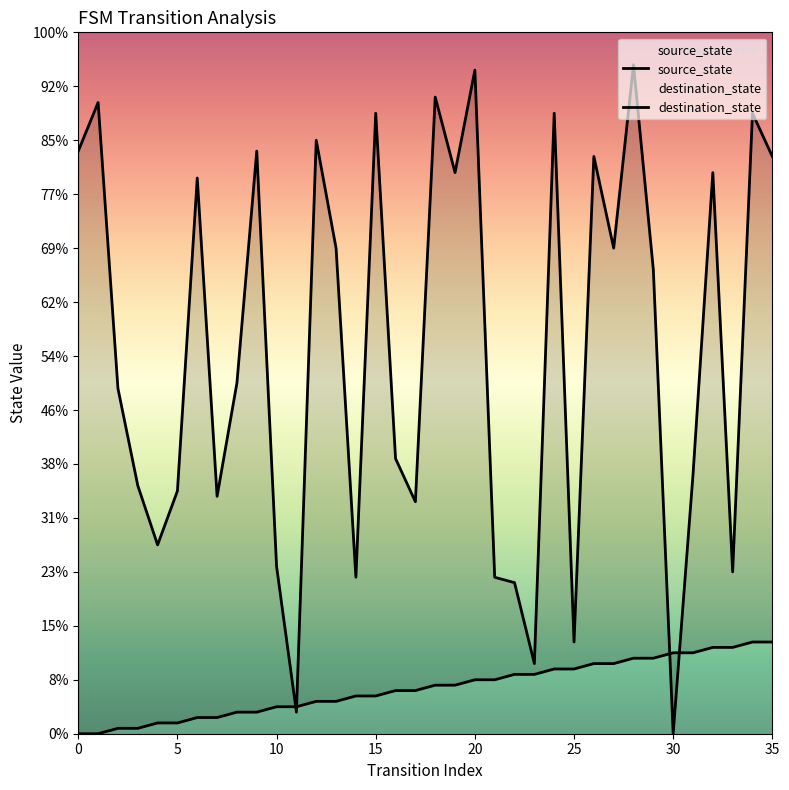

What is the sum of all source_state values?

306